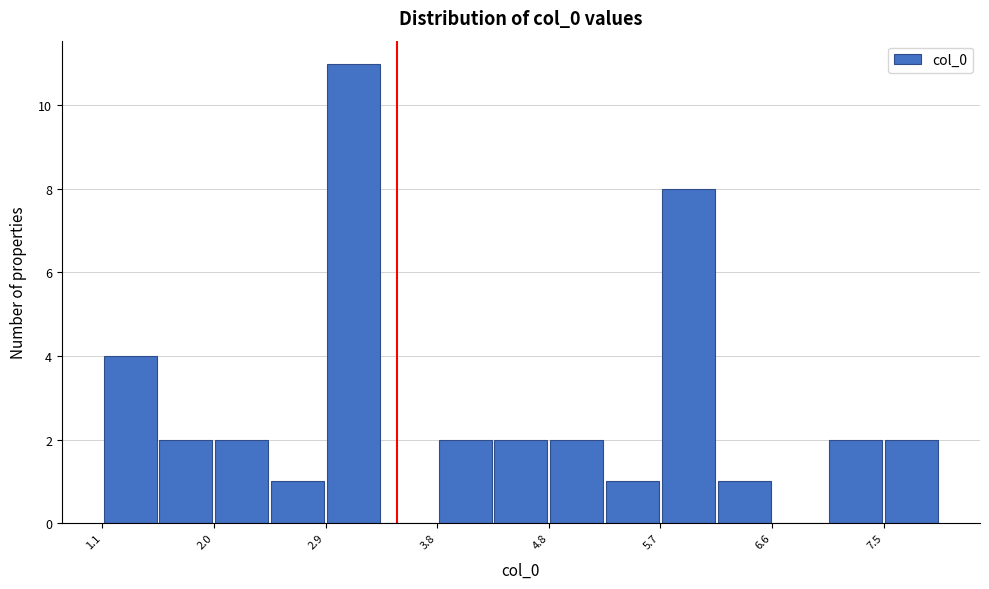

Reading left to right, transcribe this chart: for each bar, give the range it covers on the x-axis and its height. Neither the bar edges nor the heights are printed on the chart, so give them approximately, as read against the axes.

1.1 to 1.6: 4
1.6 to 2.0: 2
2.0 to 2.5: 2
2.5 to 2.9: 1
2.9 to 3.4: 11
3.4 to 3.8: 0
3.8 to 4.3: 2
4.3 to 4.8: 2
4.8 to 5.2: 2
5.2 to 5.7: 1
5.7 to 6.1: 8
6.1 to 6.6: 1
6.6 to 7.1: 0
7.1 to 7.5: 2
7.5 to 8.0: 2